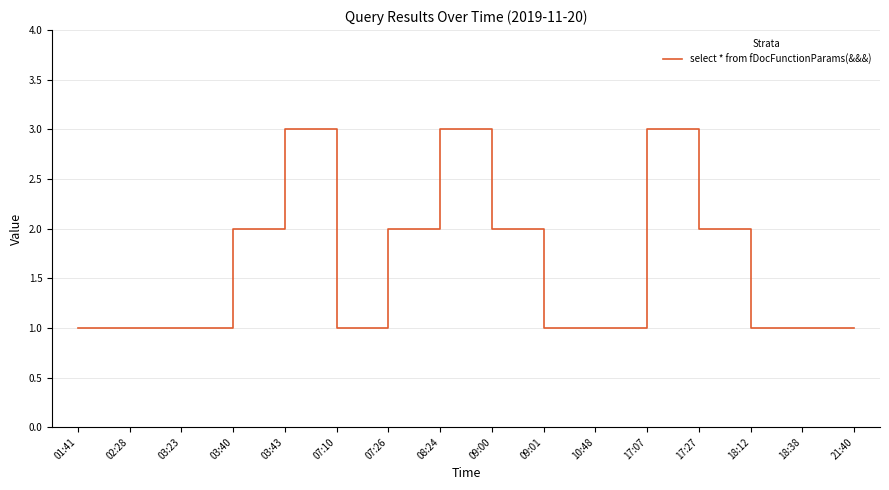

Between 03:40 and 08:24, which is larger?

08:24